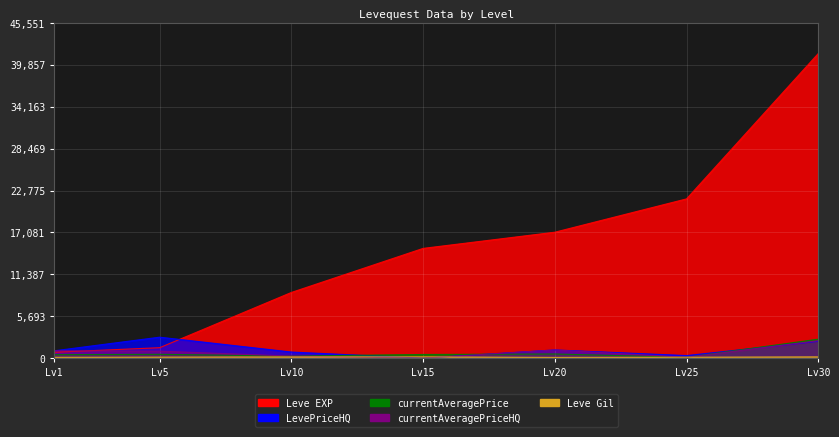

How many interior local valleys does the Leve Gil series have?

1